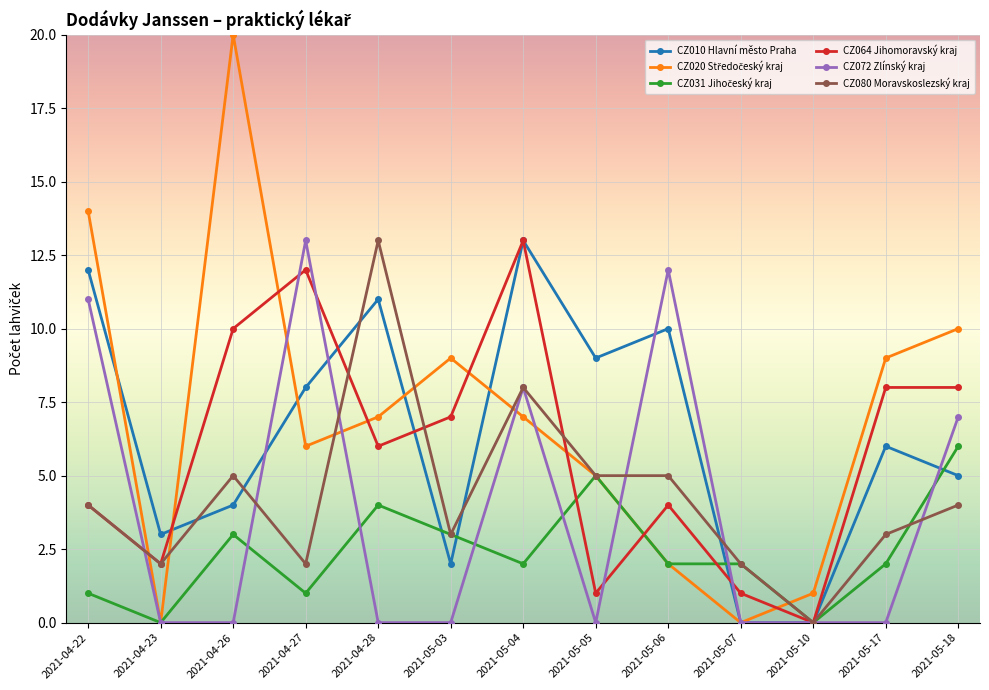

What position from the left is 2021-05-07?

10